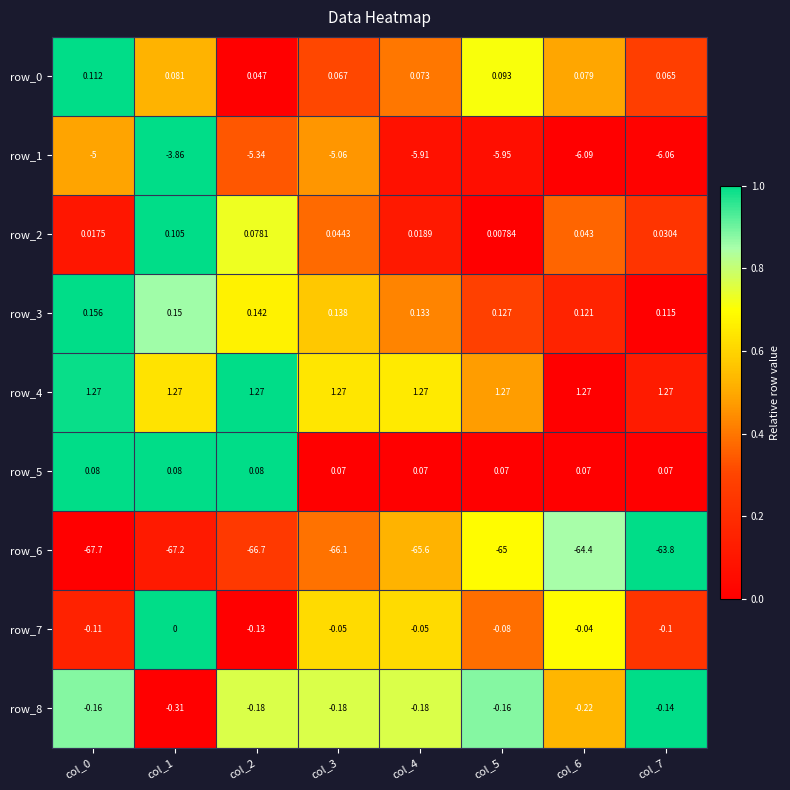

Is the value of row_8 at col_7 greater than the value of row_3 at col_5?

No